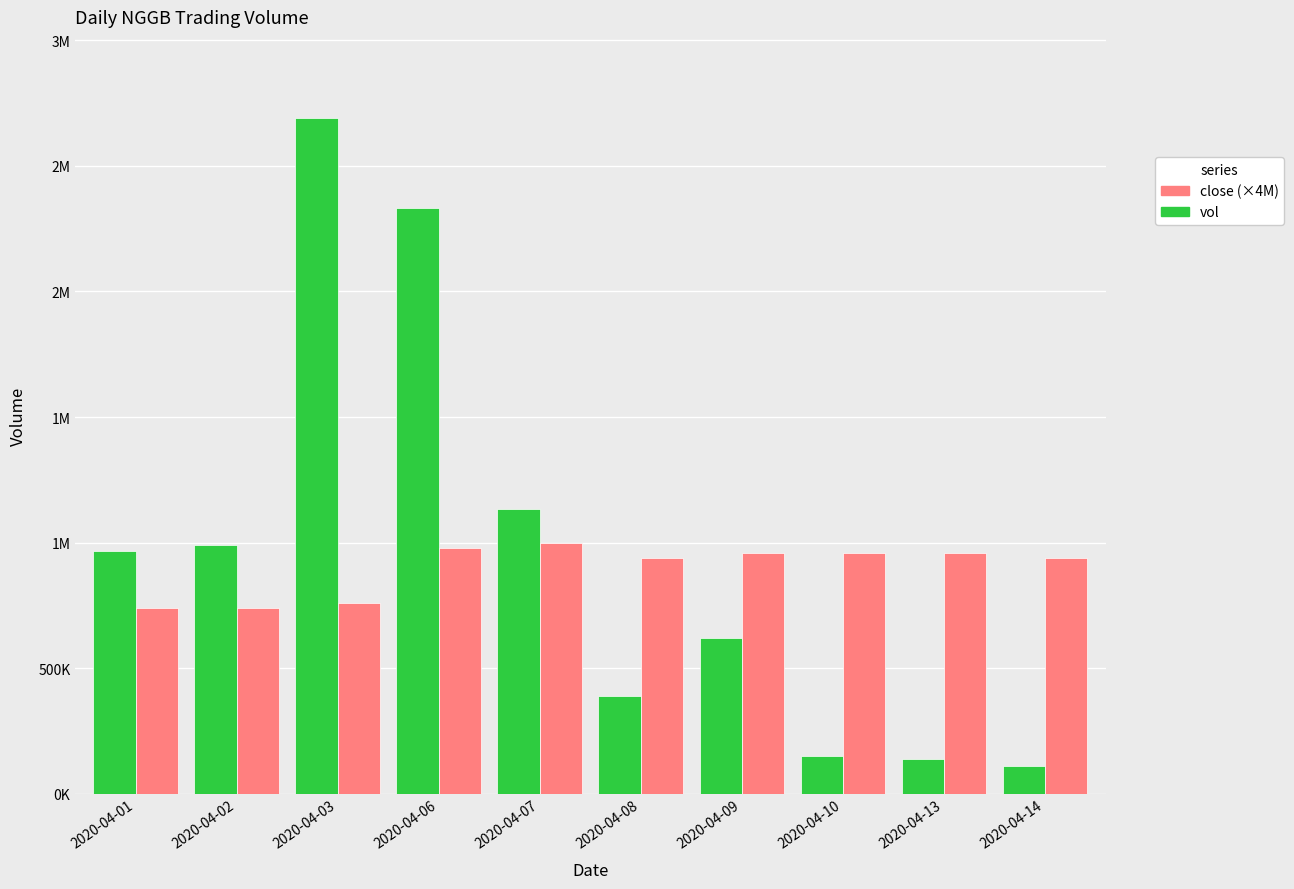

At which category is the sum across all series the highest?

2020-04-03